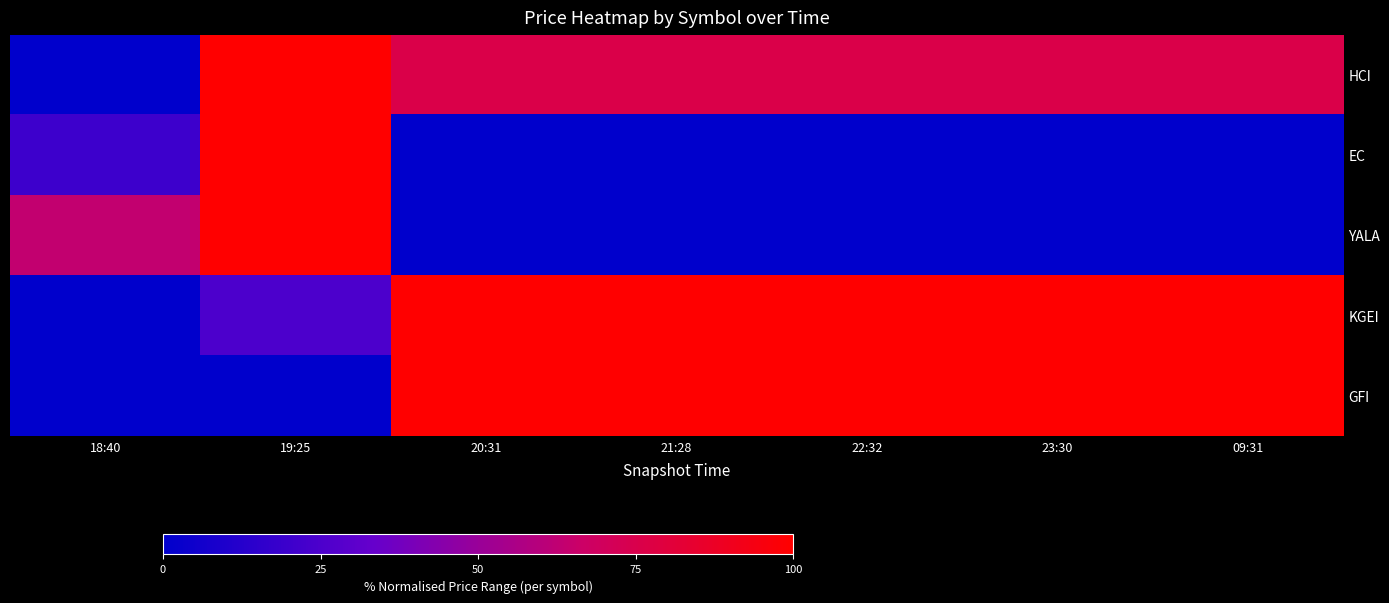

At how many categories does at least one series exceed 22?

7